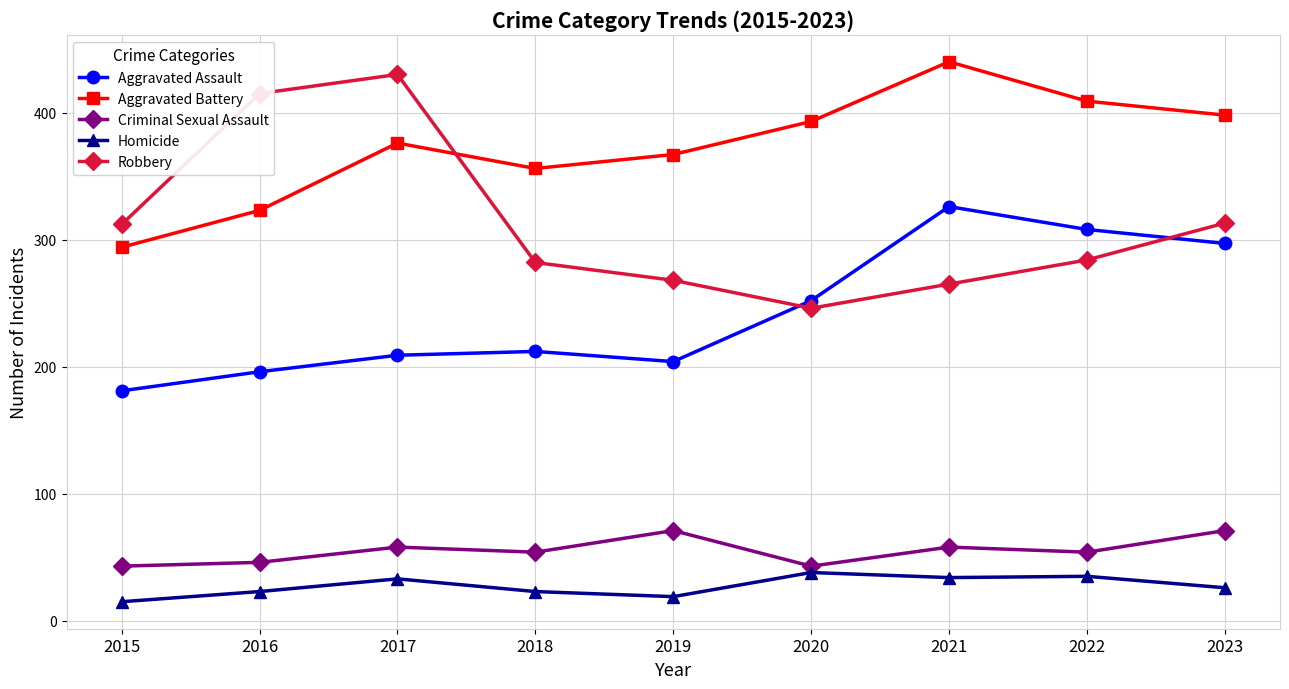

True or false: Criminal Sexual Assault and Robbery intersect in this chart.

False